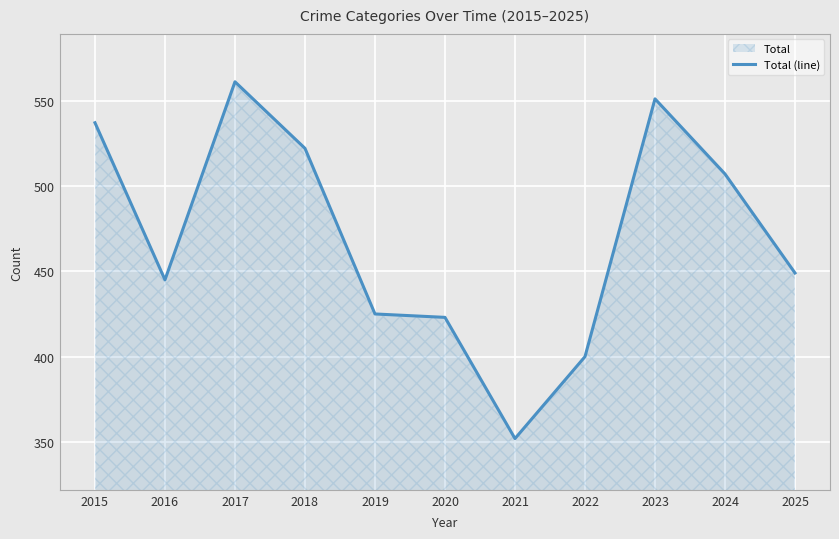

How many interior local peaks (higher than both neighbors) does the data have?

2